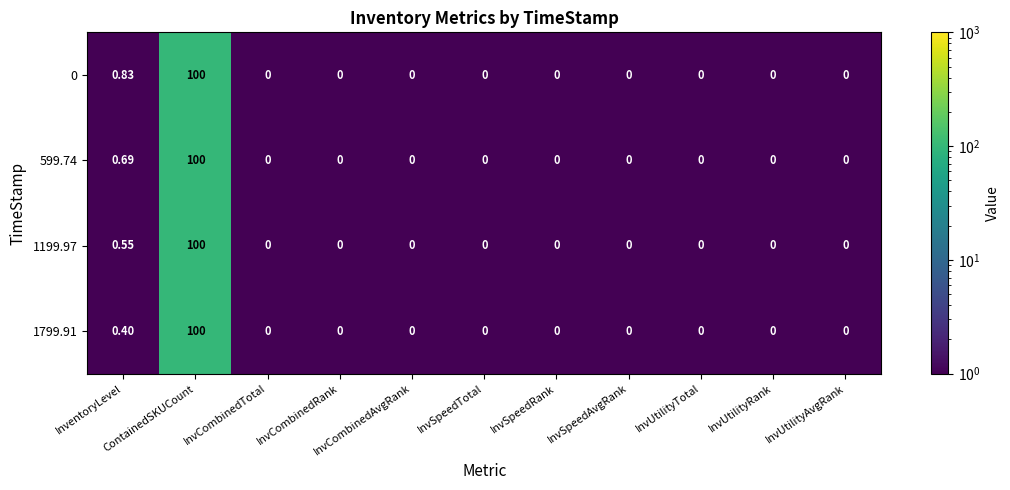

Reading right to left, extract all data points from this chart.

0: InvUtilityAvgRank=0.0	InvUtilityRank=0.0	InvUtilityTotal=0.0	InvSpeedAvgRank=0.0	InvSpeedRank=0.0	InvSpeedTotal=0.0	InvCombinedAvgRank=0.0	InvCombinedRank=0.0	InvCombinedTotal=0.0	ContainedSKUCount=100.0	InventoryLevel=0.8
599.74: InvUtilityAvgRank=0.0	InvUtilityRank=0.0	InvUtilityTotal=0.0	InvSpeedAvgRank=0.0	InvSpeedRank=0.0	InvSpeedTotal=0.0	InvCombinedAvgRank=0.0	InvCombinedRank=0.0	InvCombinedTotal=0.0	ContainedSKUCount=100.0	InventoryLevel=0.7
1199.97: InvUtilityAvgRank=0.0	InvUtilityRank=0.0	InvUtilityTotal=0.0	InvSpeedAvgRank=0.0	InvSpeedRank=0.0	InvSpeedTotal=0.0	InvCombinedAvgRank=0.0	InvCombinedRank=0.0	InvCombinedTotal=0.0	ContainedSKUCount=100.0	InventoryLevel=0.6
1799.91: InvUtilityAvgRank=0.0	InvUtilityRank=0.0	InvUtilityTotal=0.0	InvSpeedAvgRank=0.0	InvSpeedRank=0.0	InvSpeedTotal=0.0	InvCombinedAvgRank=0.0	InvCombinedRank=0.0	InvCombinedTotal=0.0	ContainedSKUCount=100.0	InventoryLevel=0.4